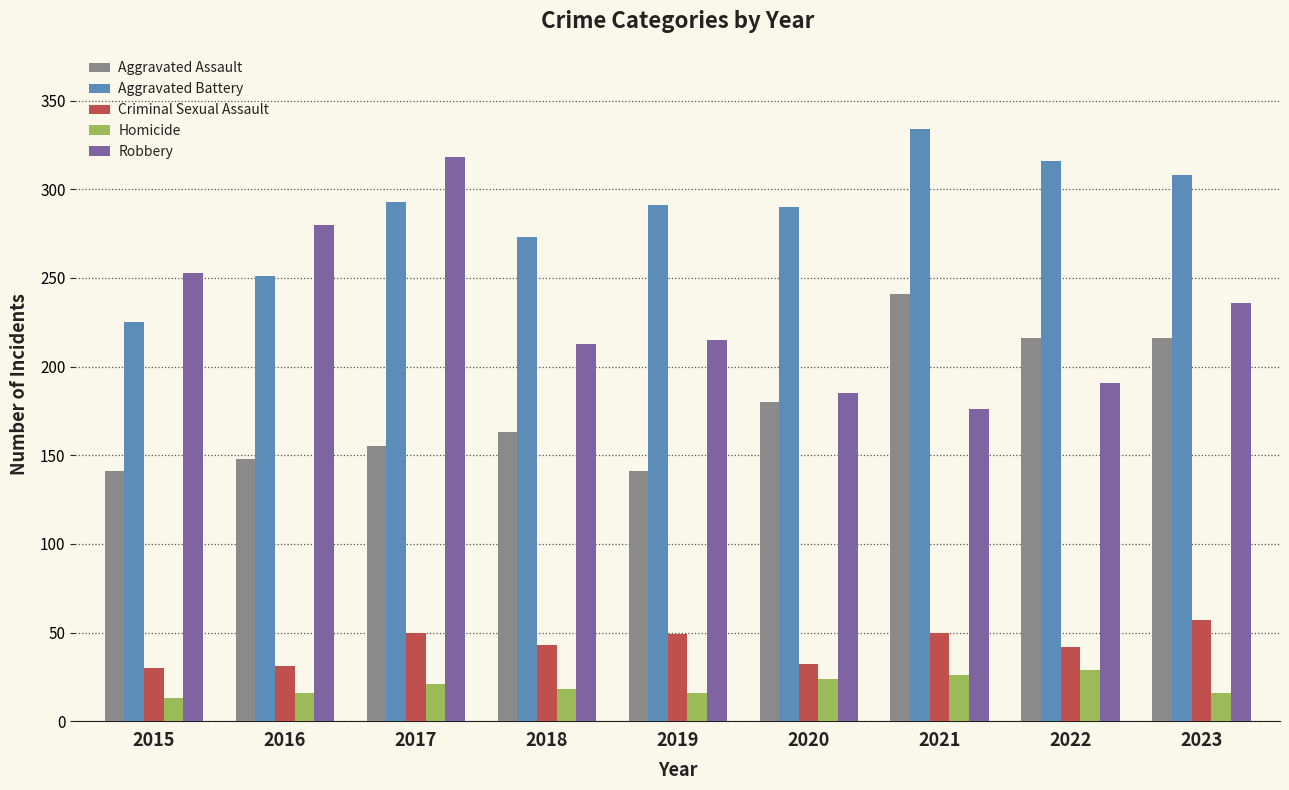

What is the spread (max minus min) of values at 2015?

240